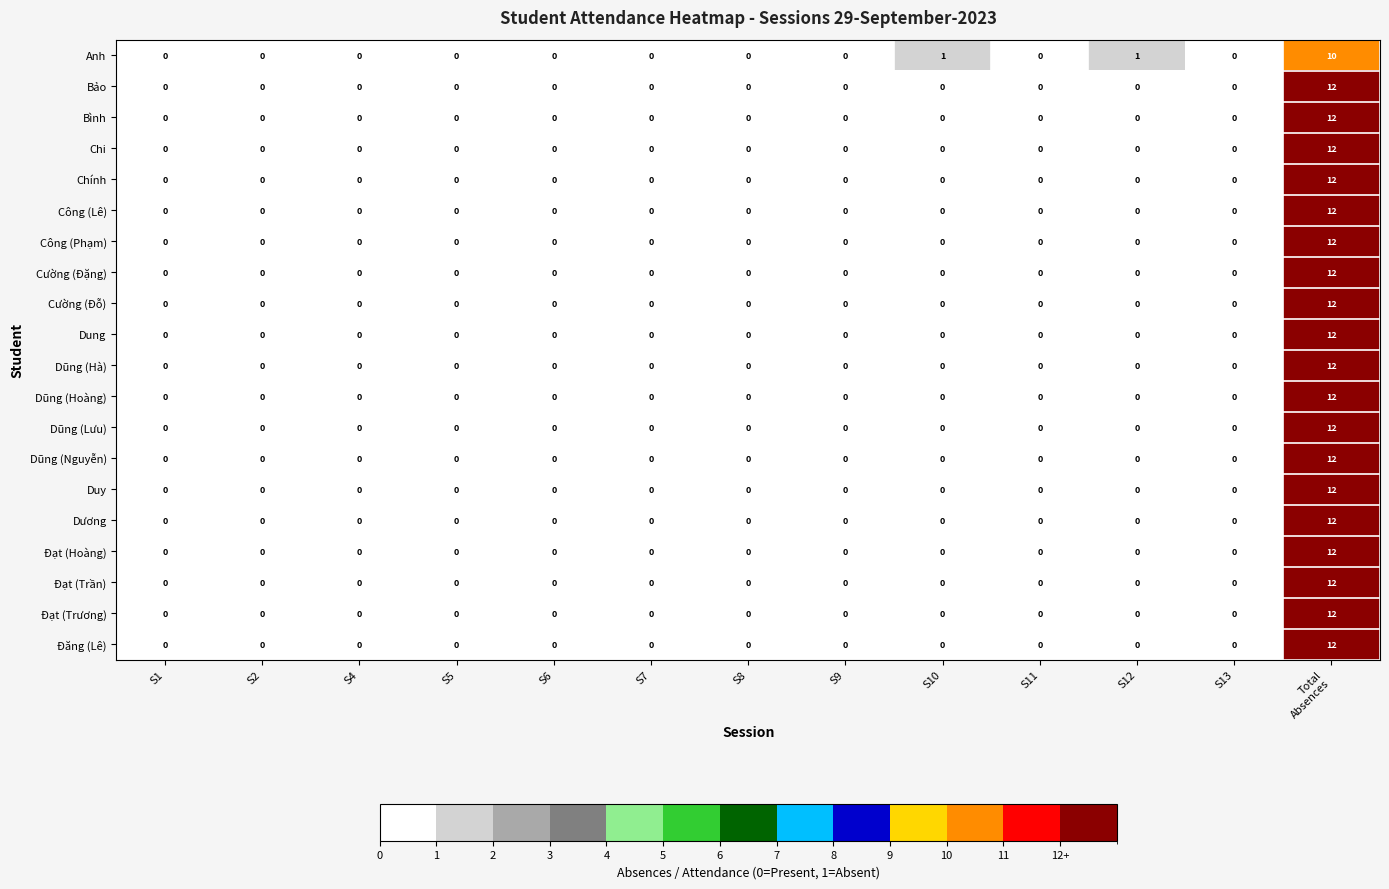

At which category is the sum across all series the highest?

Total
Absences